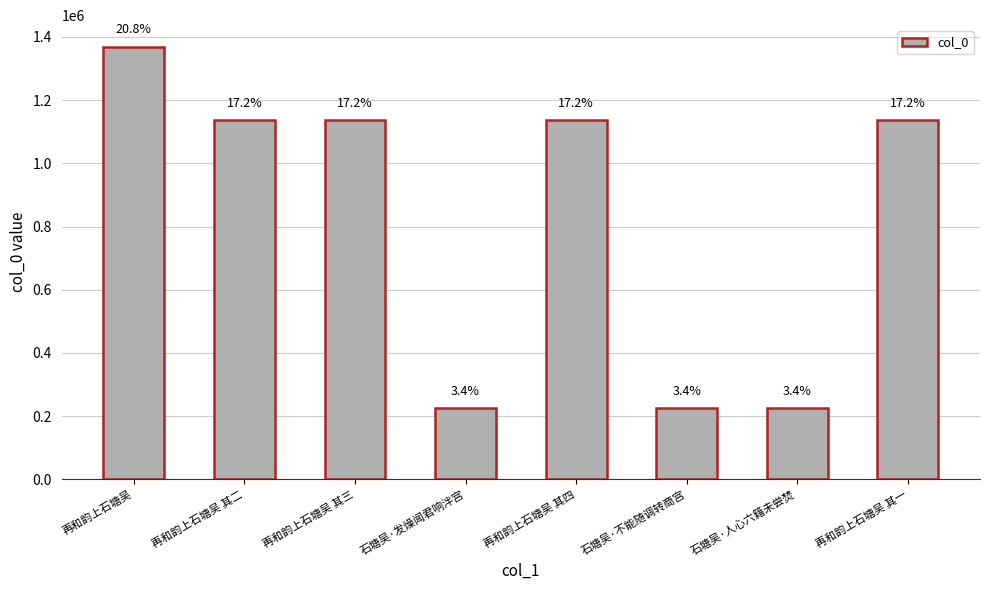

What is the average value?

823728